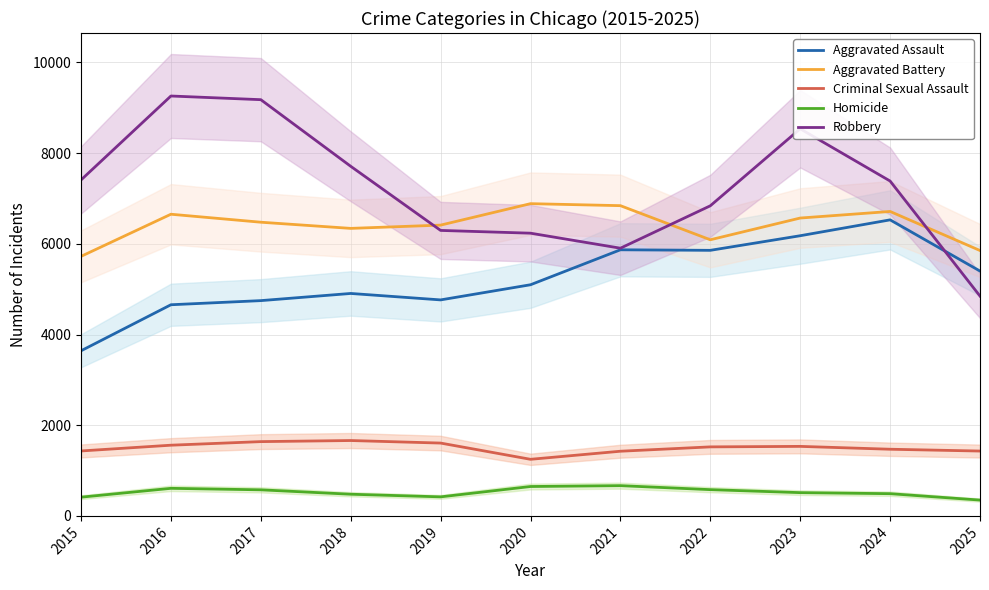

True or false: Aggravated Battery and Aggravated Assault cross at least once.

False